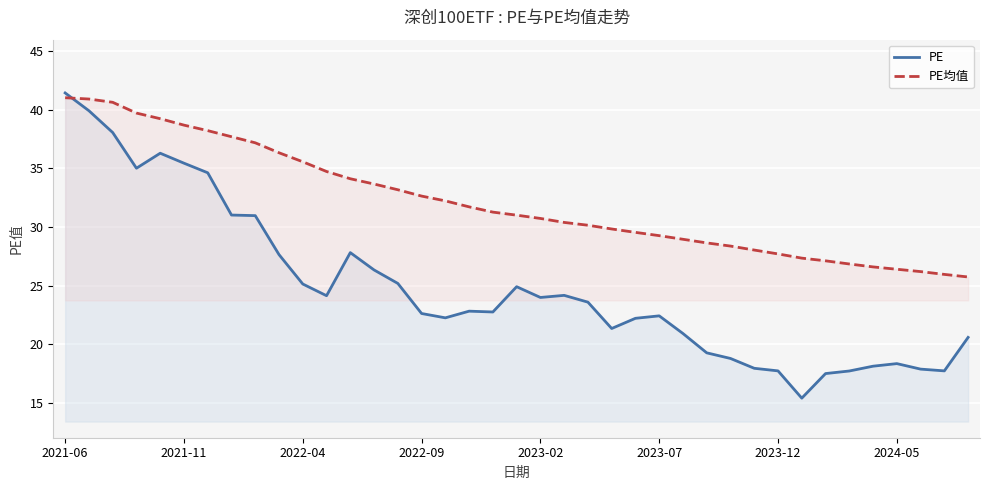

What is the smallest value displayed?

15.4